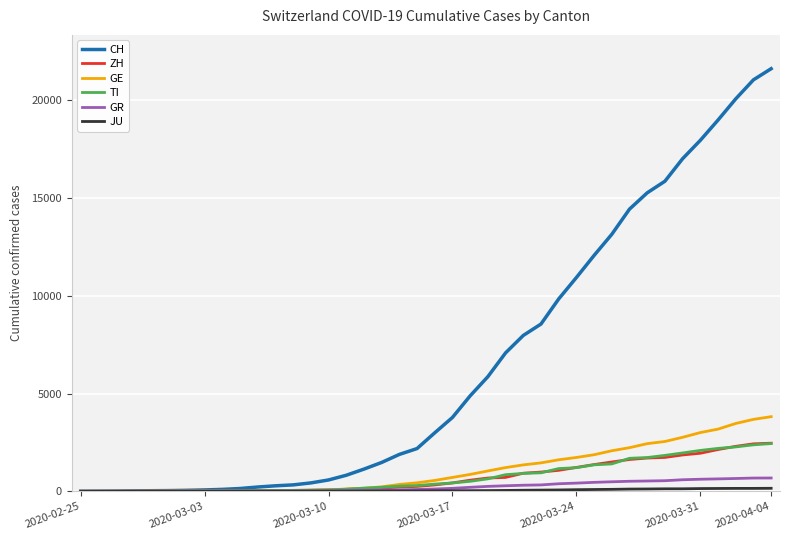

Which series has the largest range (max minus min)?

CH